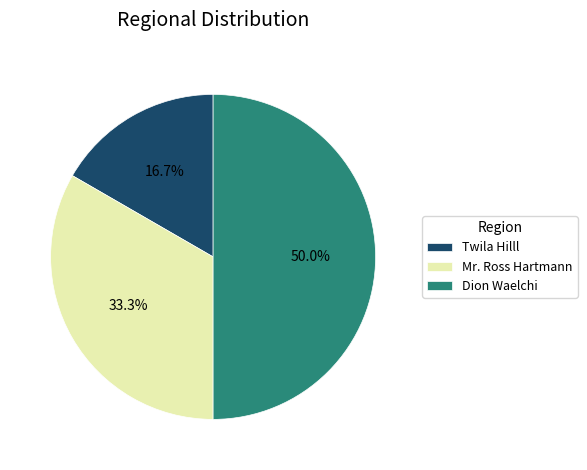

Rank the categories by value from lowest to highest.

Twila Hilll, Mr. Ross Hartmann, Dion Waelchi